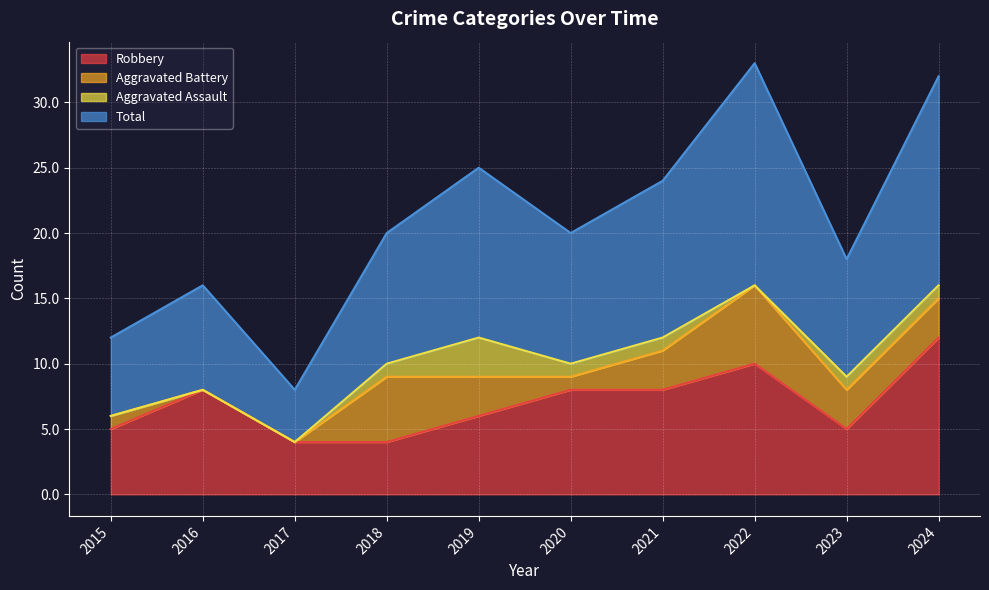

What is the sum of the Total values at 2023 and 2018?

38